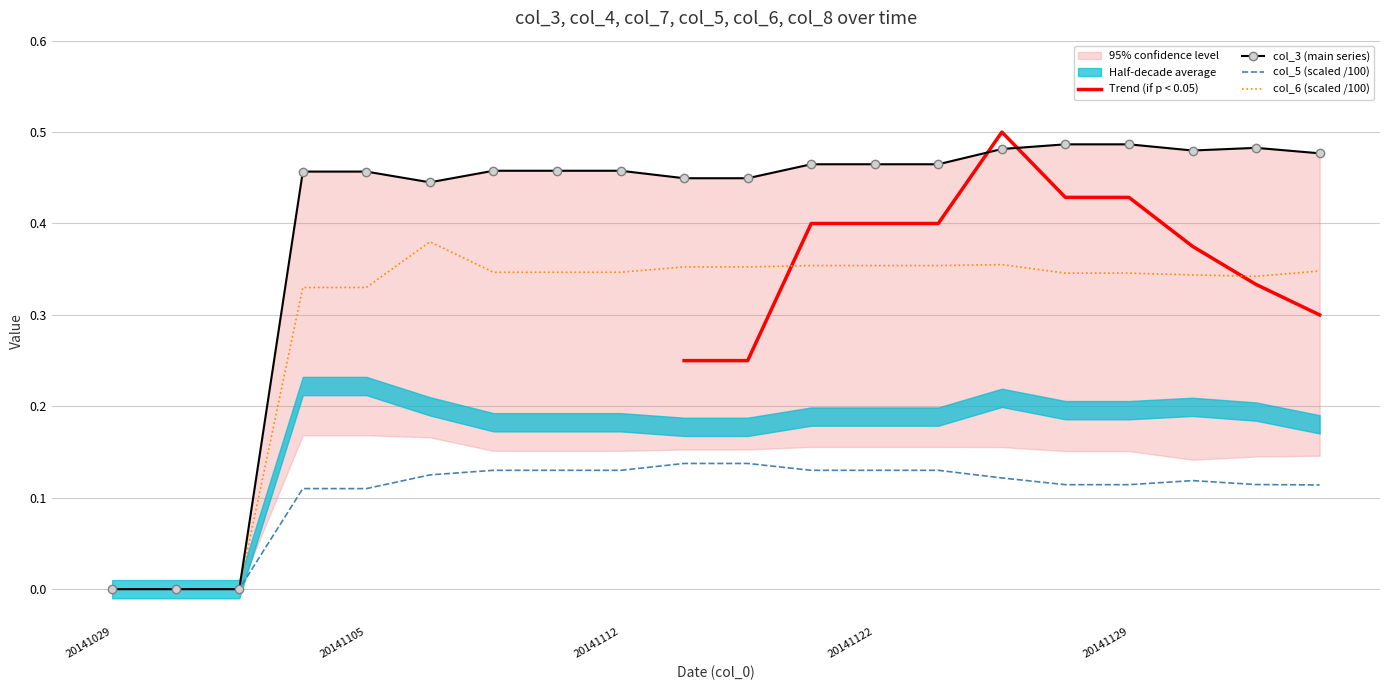

What is the value of the col_4 point at the 6th from the left?

0.4